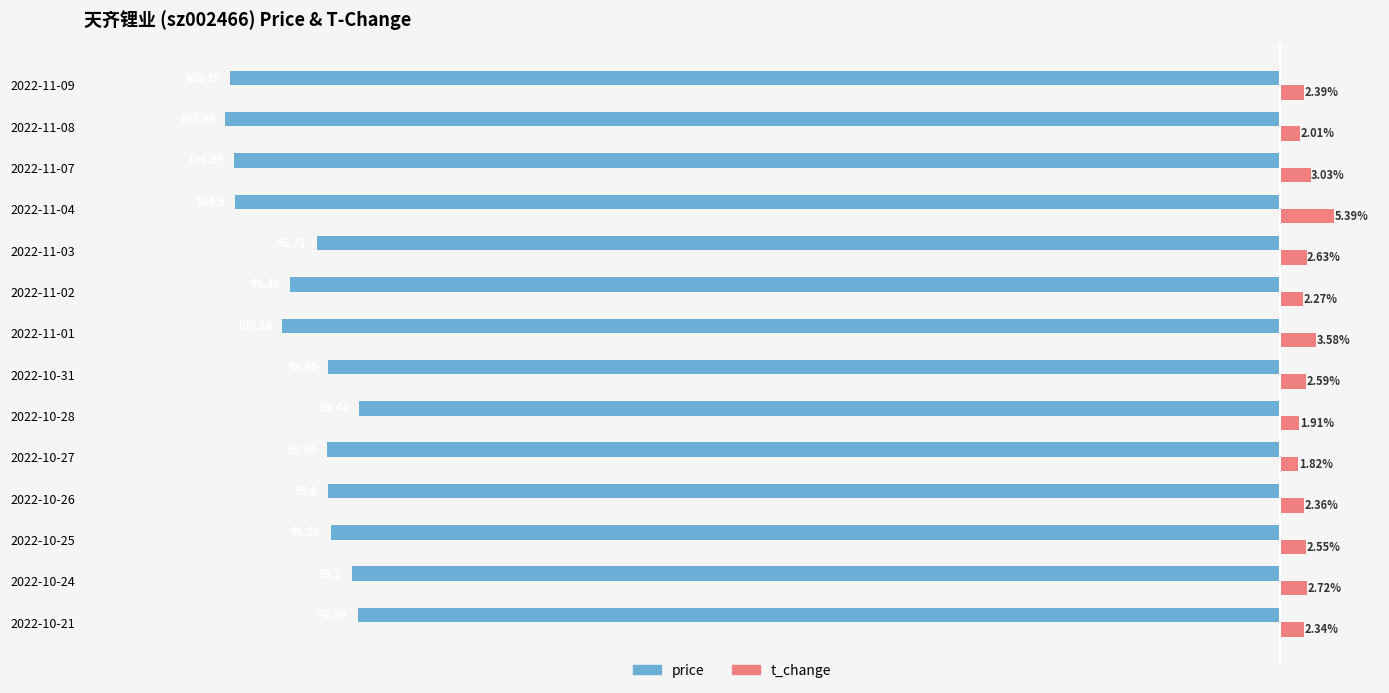

Between 2022-10-26 and 2022-10-28, which series saw the biggest shift?

price